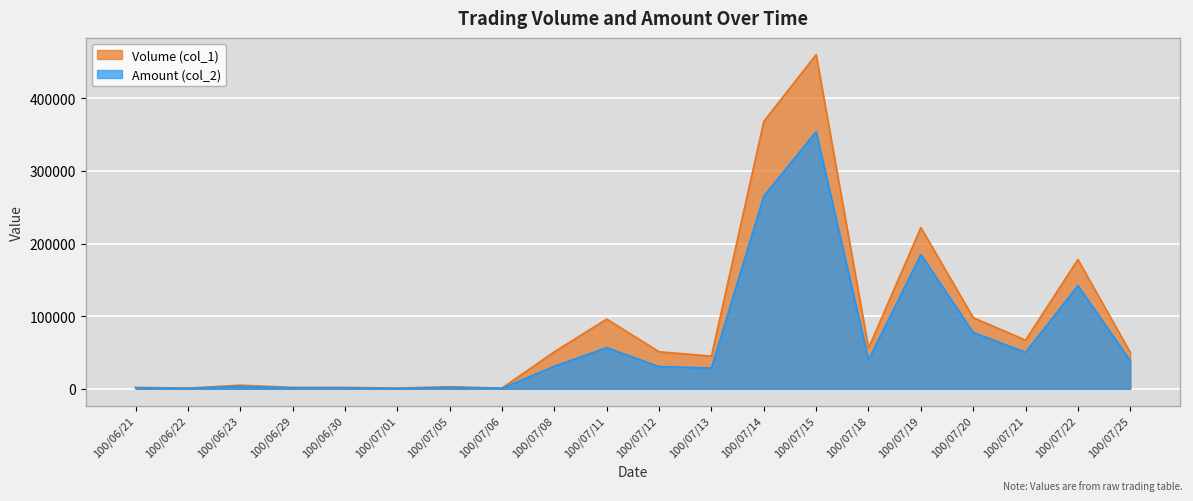

What is the value of the Volume (col_1) point at the 18th from the left?

67000